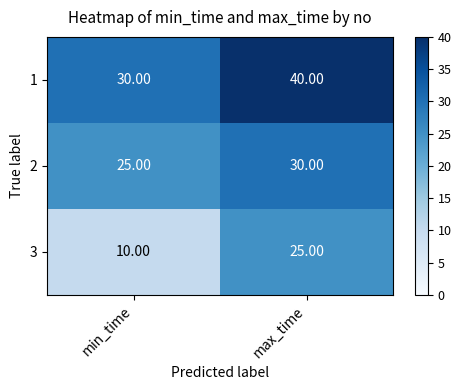

Which label corresponds to the largest value in the chart?

max_time